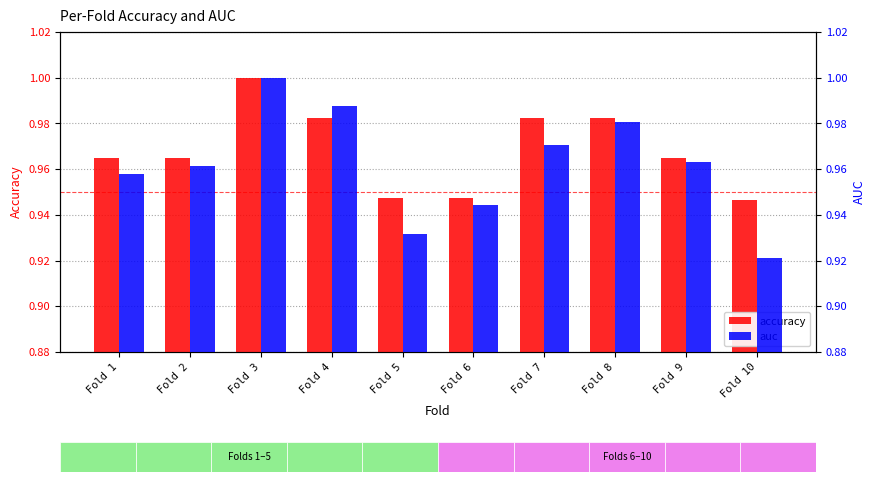

Between Fold 4 and Fold 5, which series saw the biggest shift?

auc